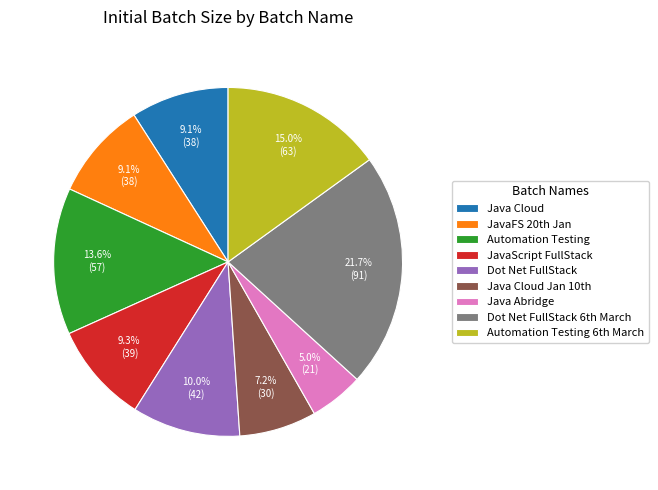

How many slices are in this pie chart?

9